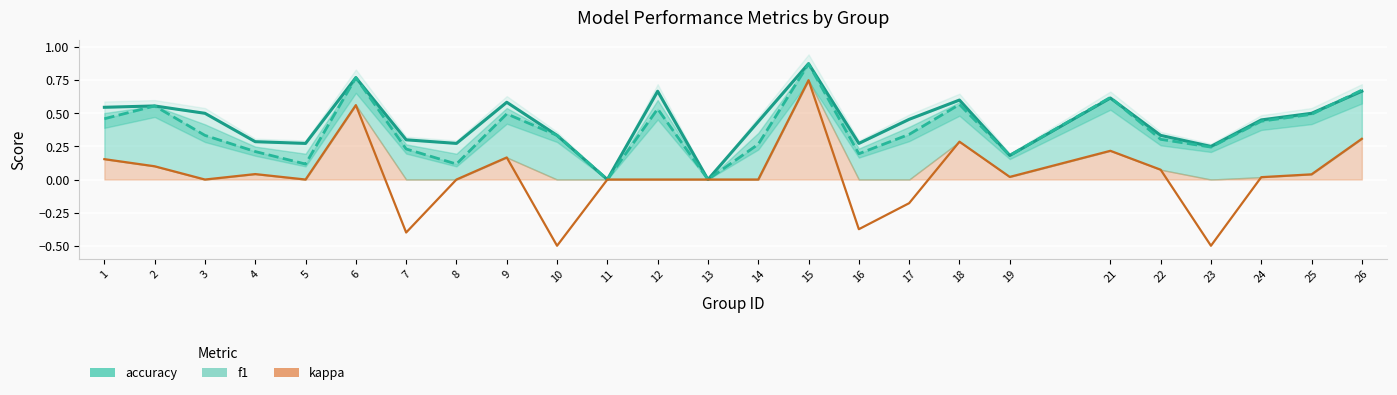

List the labels in order of accuracy value, largest first.

15, 6, 12, 26, 21, 18, 9, 2, 1, 3, 25, 17, 24, 14, 10, 22, 7, 4, 5, 8, 16, 23, 19, 11, 13